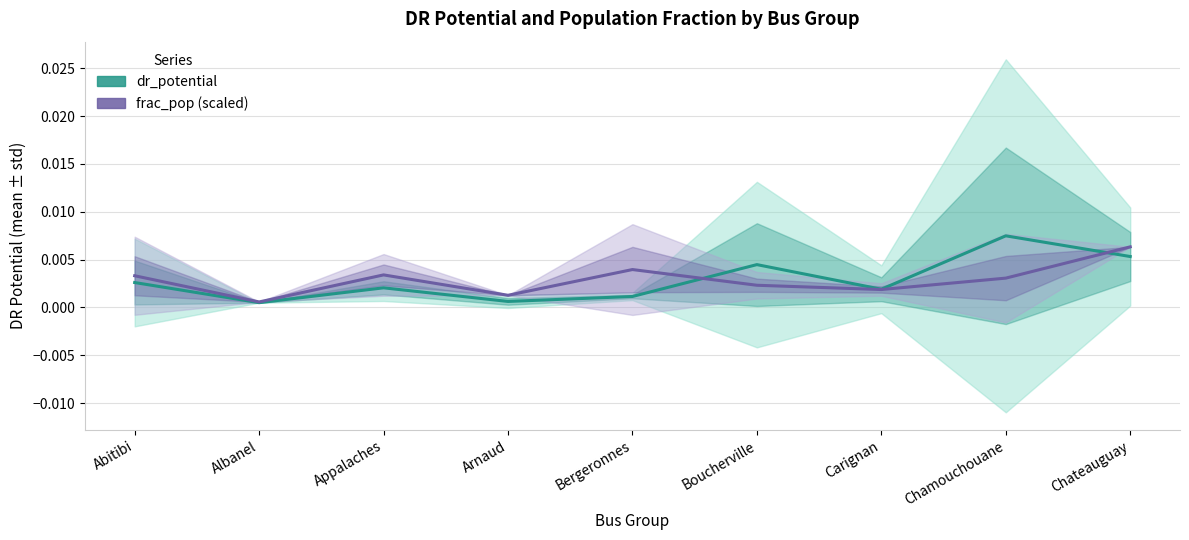

Which category has the lowest value in the frac_pop (mean, scaled) series?

Albanel